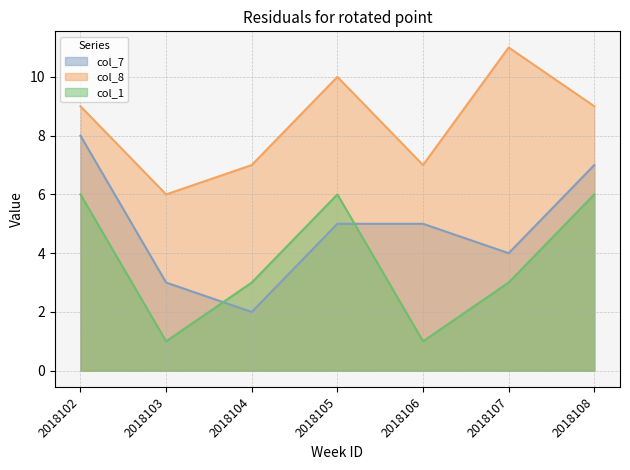

How many values in the col_1 series are below 3?

2